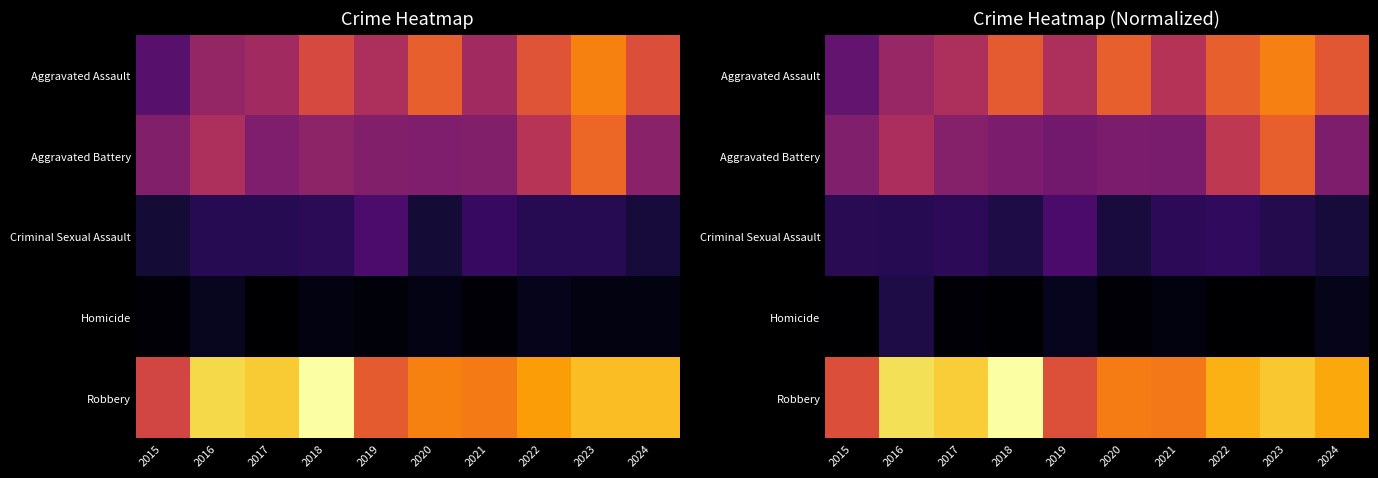

At which category is the sum across all series the highest?

2023